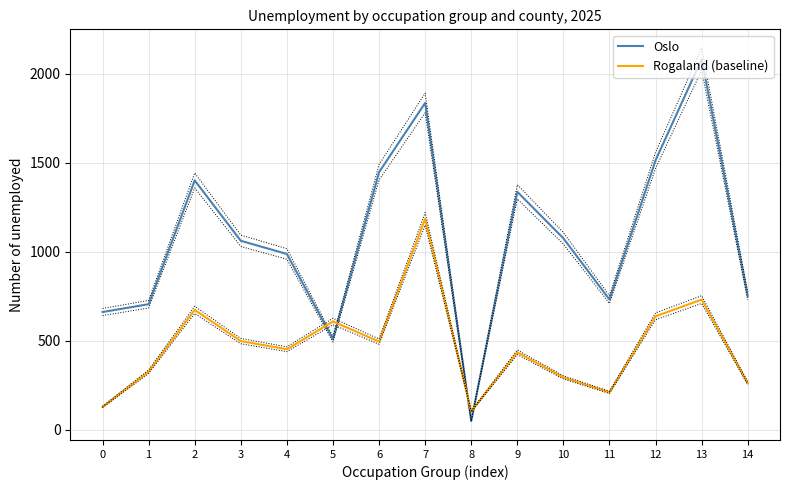

Where does the Rogaland (baseline) series first go above 453?

2